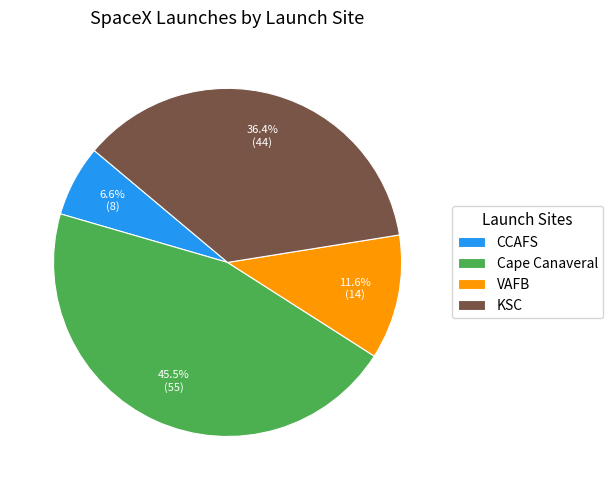

What percentage is NOT represented by KSC?

63.6%